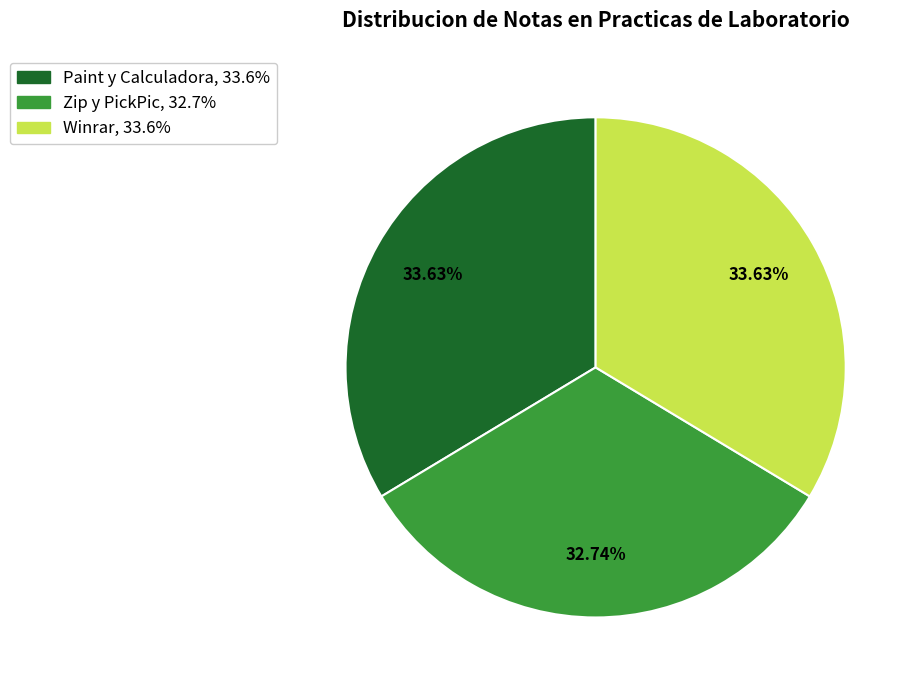

Which category has the smallest portion of the pie?

Zip y PickPic